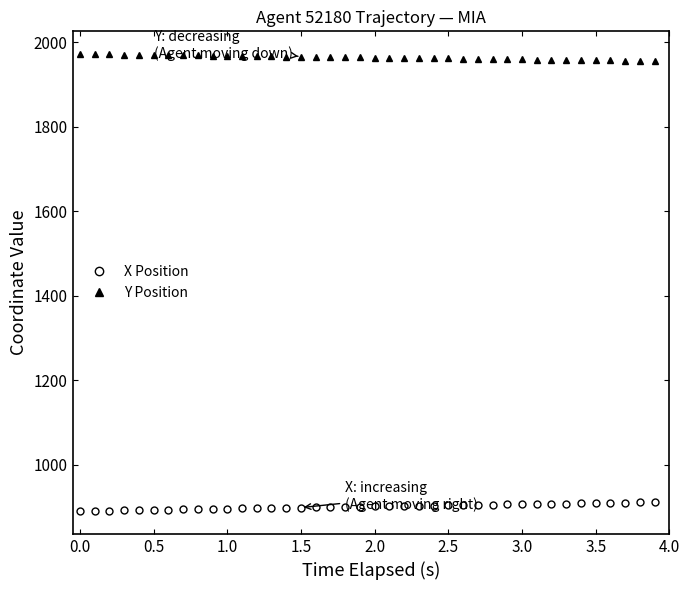

What is the value of the Y Position point at the 19th from the left?

1964.5